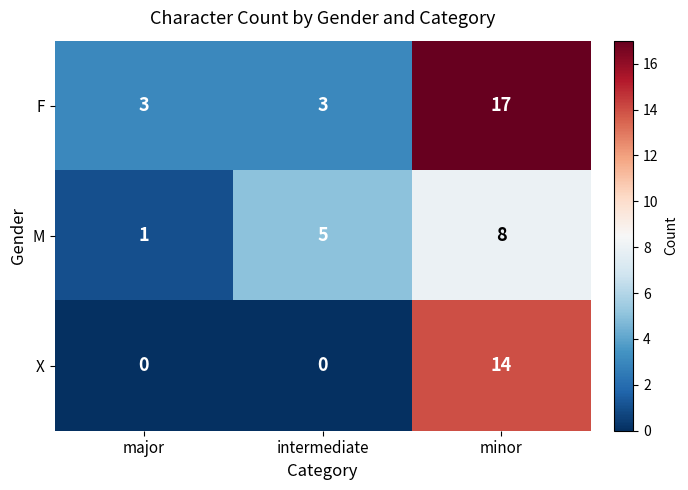

True or false: X has a value of 0 at intermediate.

True